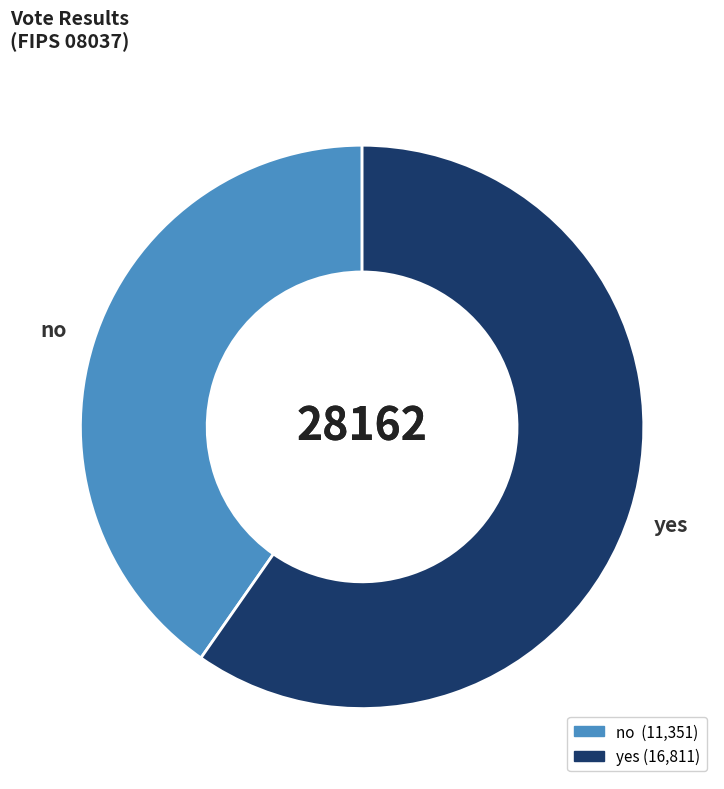

Is yes the majority of the pie?

Yes